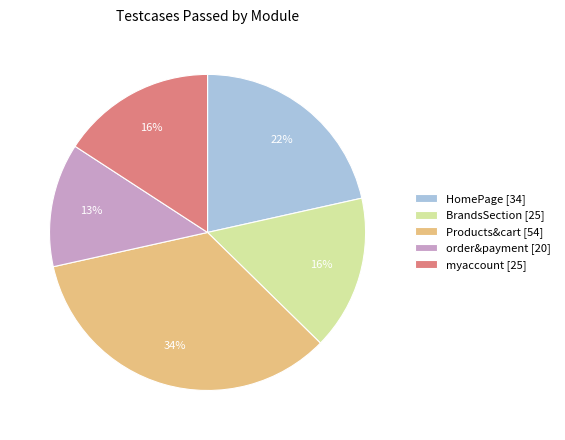

Which category has the biggest portion of the pie?

Products&cart